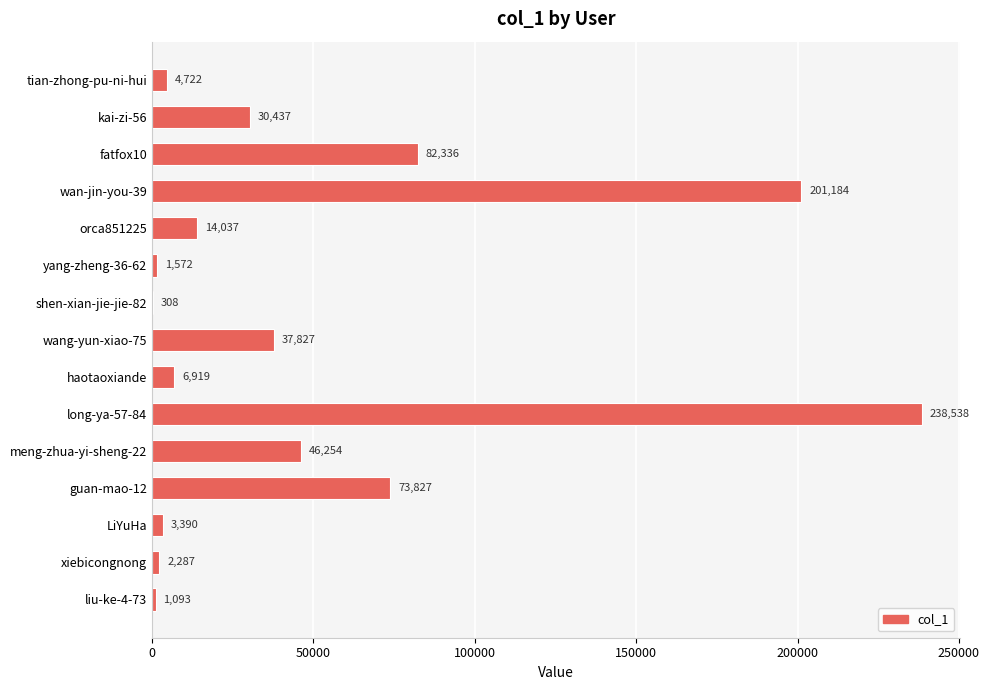

Are the bars horizontal?

Yes